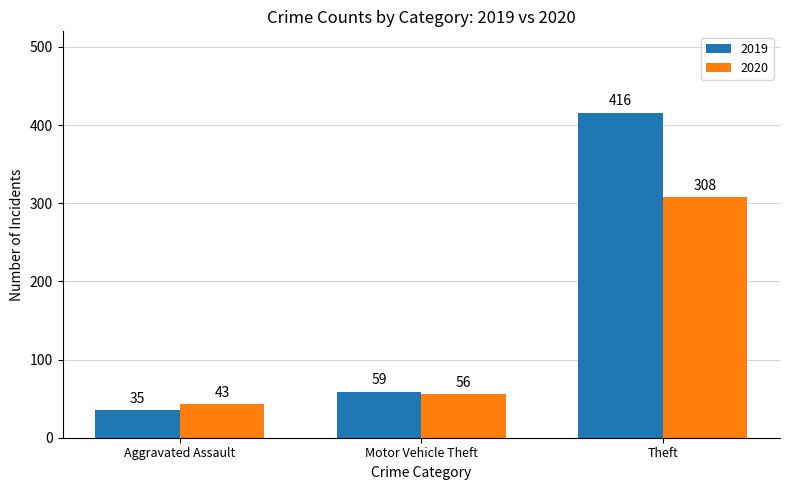

List the labels in order of 2020 value, smallest first.

Aggravated Assault, Motor Vehicle Theft, Theft